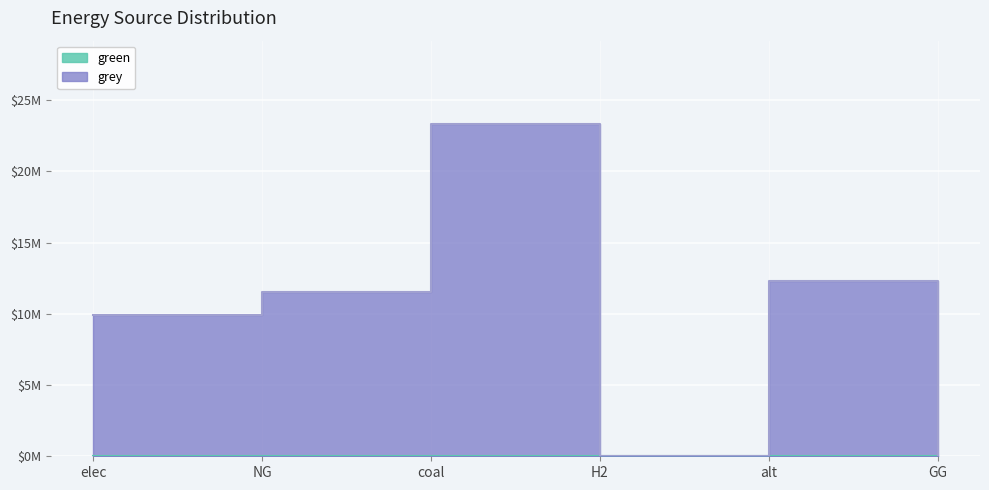

True or false: the data shows 6754883.7 at NG.

False